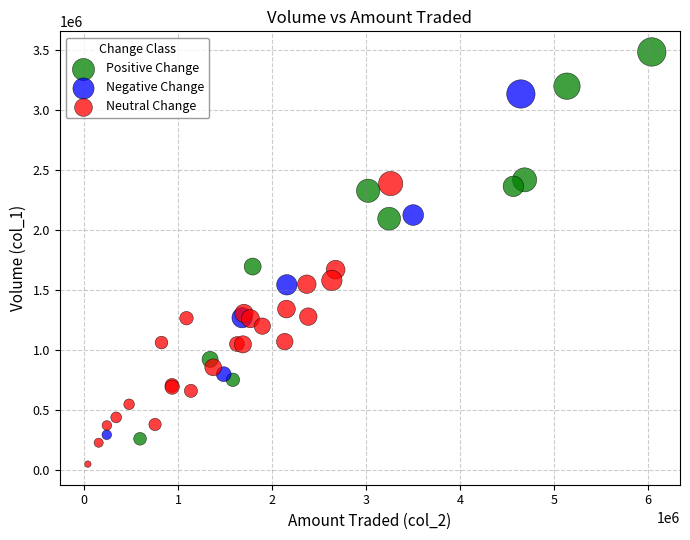

Which series reaches the minimum Y coordinate?

Neutral Change